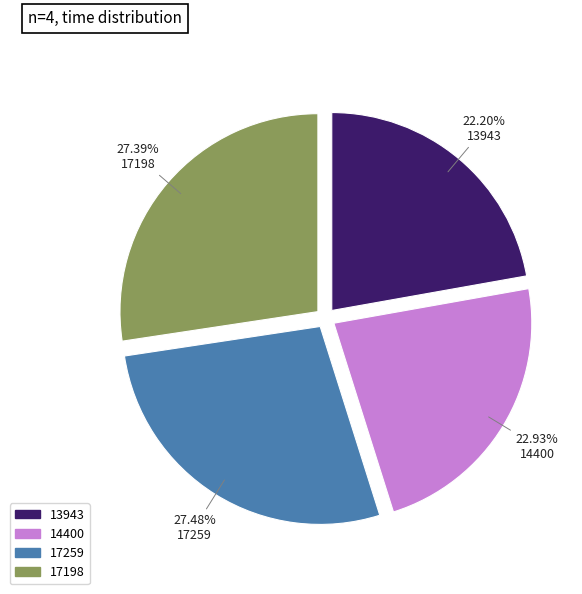

True or false: 17259 accounts for 33% of the total.

False